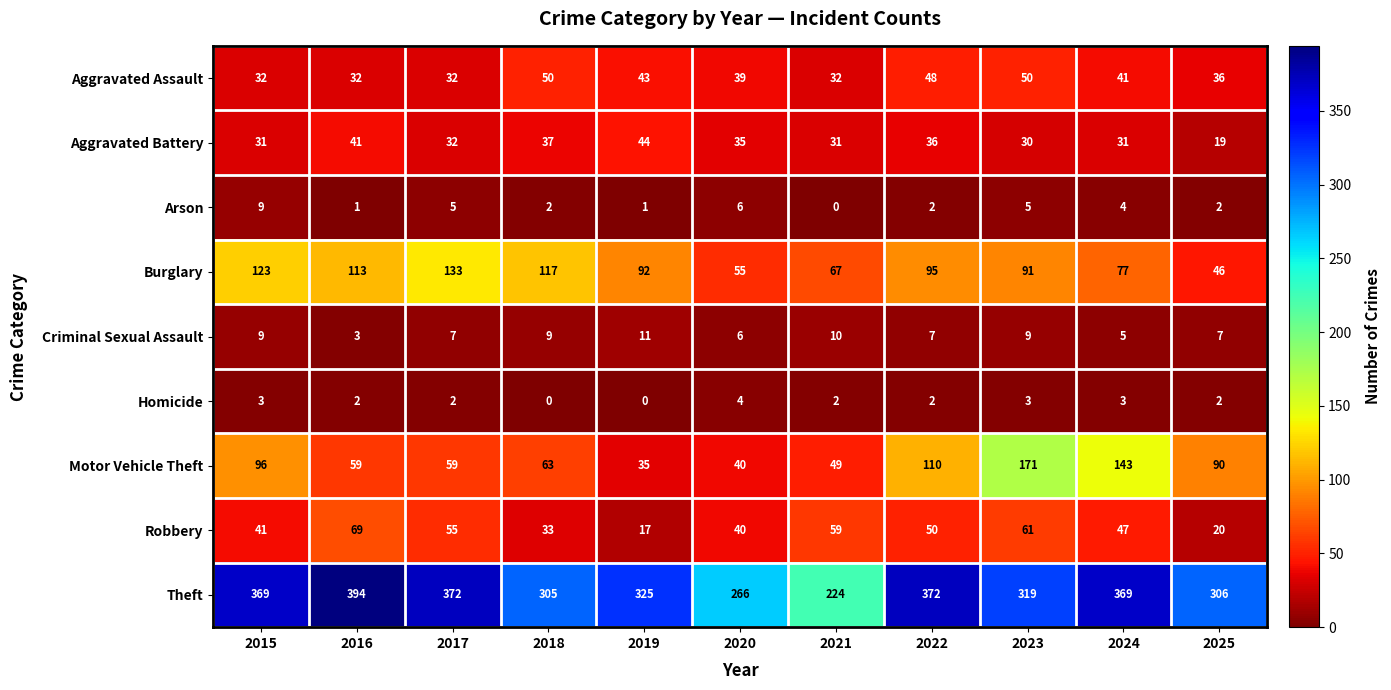

What is the total value across all series at 2016?

714